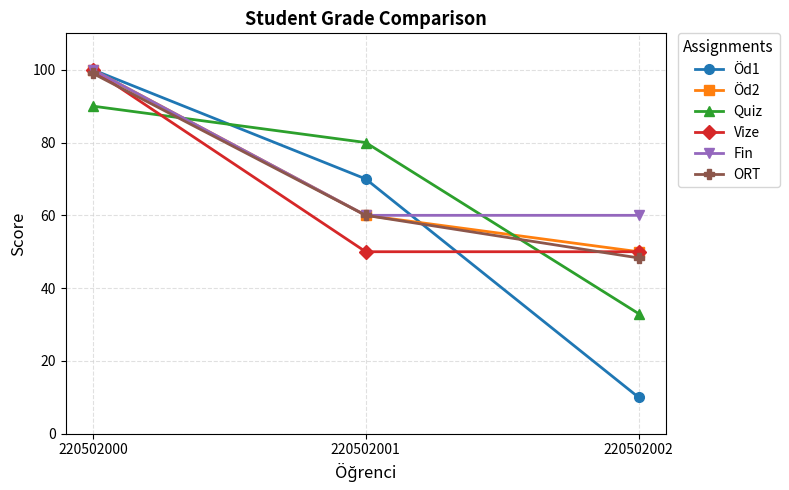

Reading left to right, what are all the values shown in this chart?

Öd1: 220502000=100.0	220502001=70.0	220502002=10.0
Öd2: 220502000=100.0	220502001=60.0	220502002=50.0
Quiz: 220502000=90.0	220502001=80.0	220502002=33.0
Vize: 220502000=100.0	220502001=50.0	220502002=50.0
Fin: 220502000=100.0	220502001=60.0	220502002=60.0
ORT: 220502000=99.0	220502001=60.0	220502002=48.3